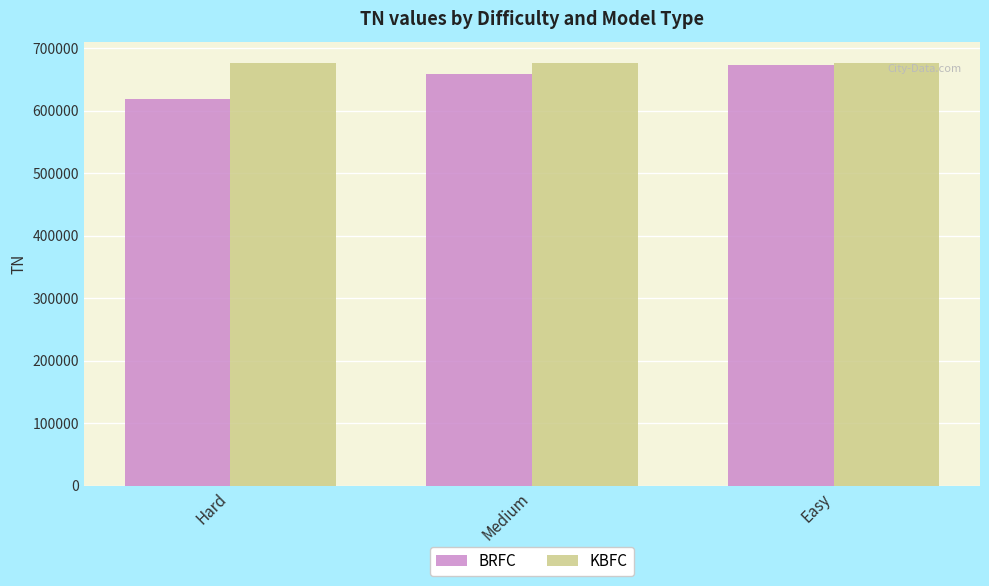

Read the KBFC value at Hard.

676444